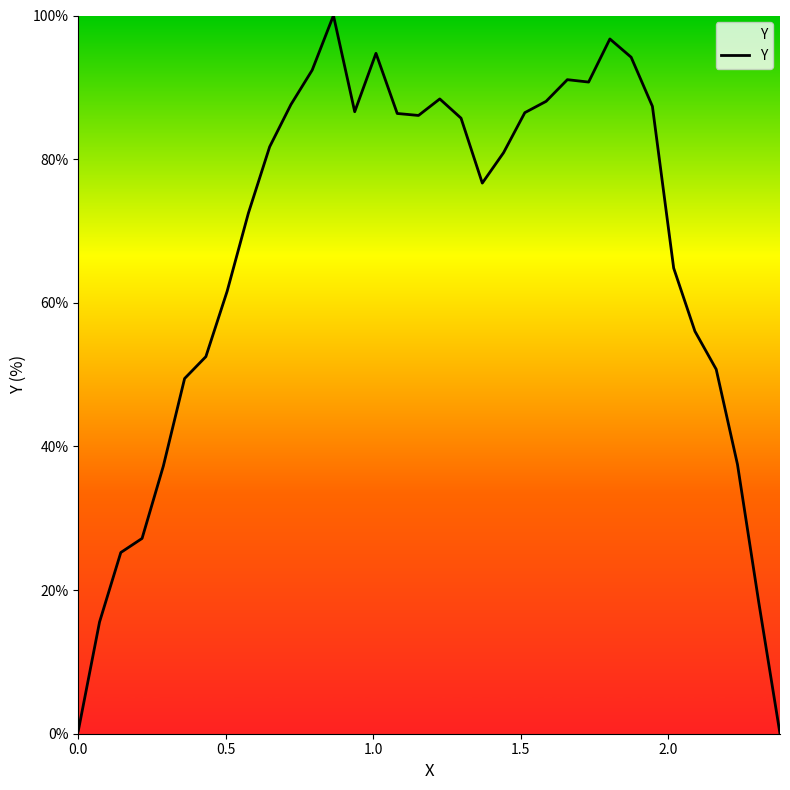

What is the difference between the maximum and minimum values?

100.0